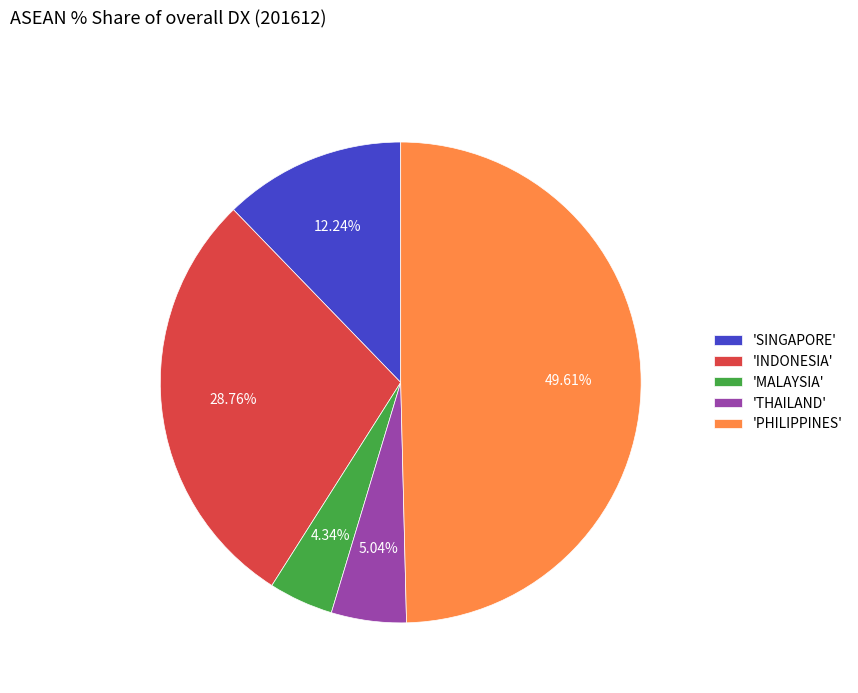

Approximately how many times larger is the value at 'INDONESIA' compared to 'SINGAPORE'?

2.3